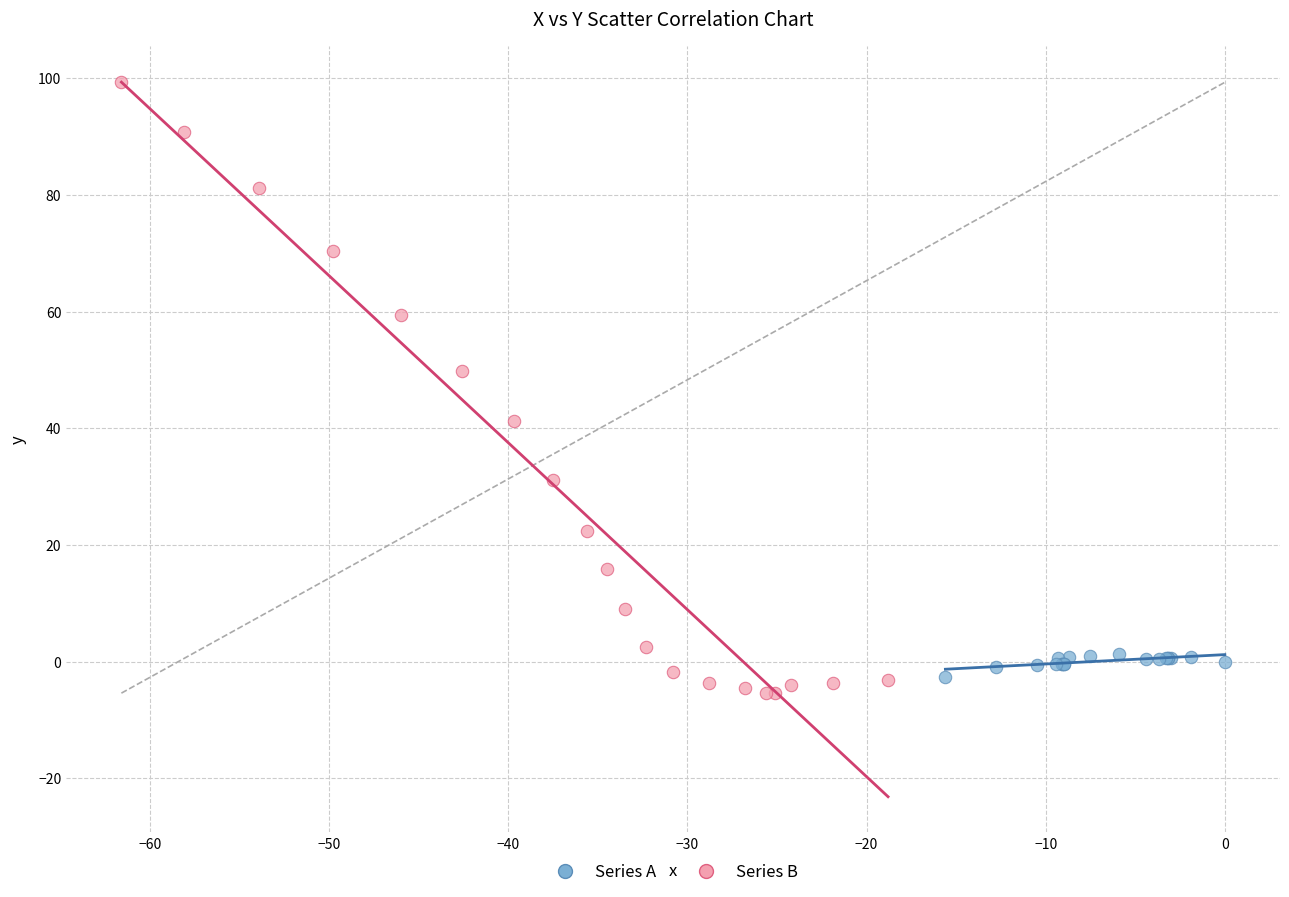

Which series contains the lowest Y value?

Series B